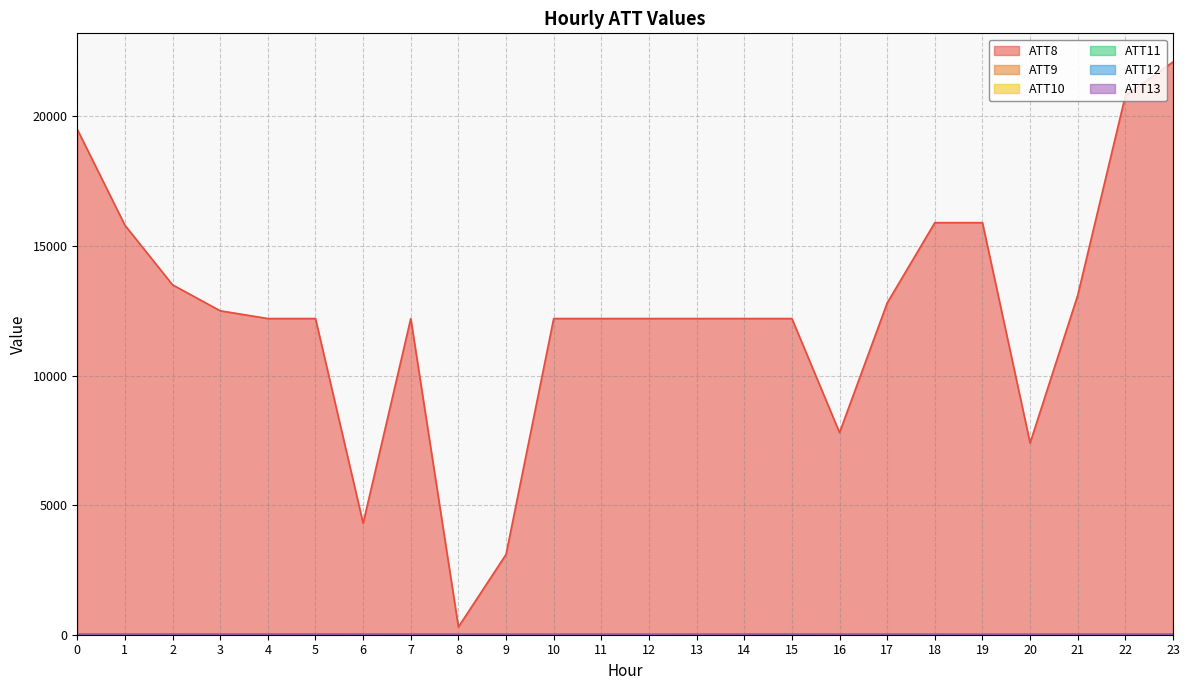

What is the total value across all series at 20?

7467.7